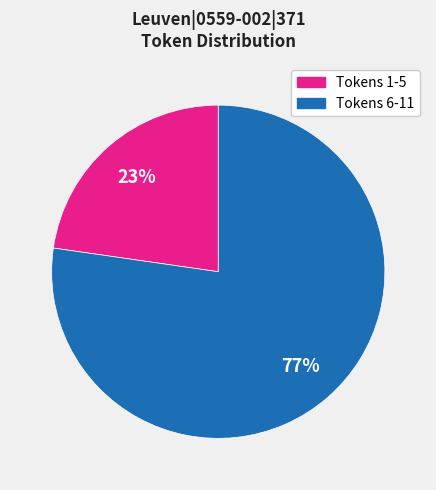

To the nearest percent, what is the average slice percentage?

50%